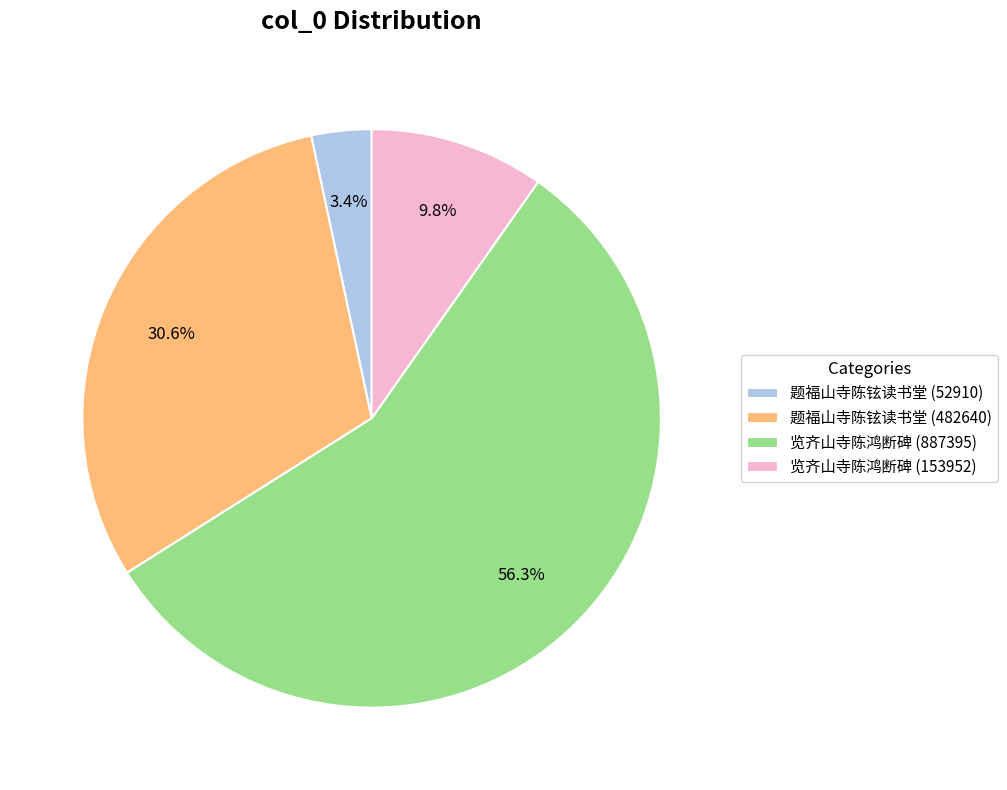

How many segments does this pie chart have?

4